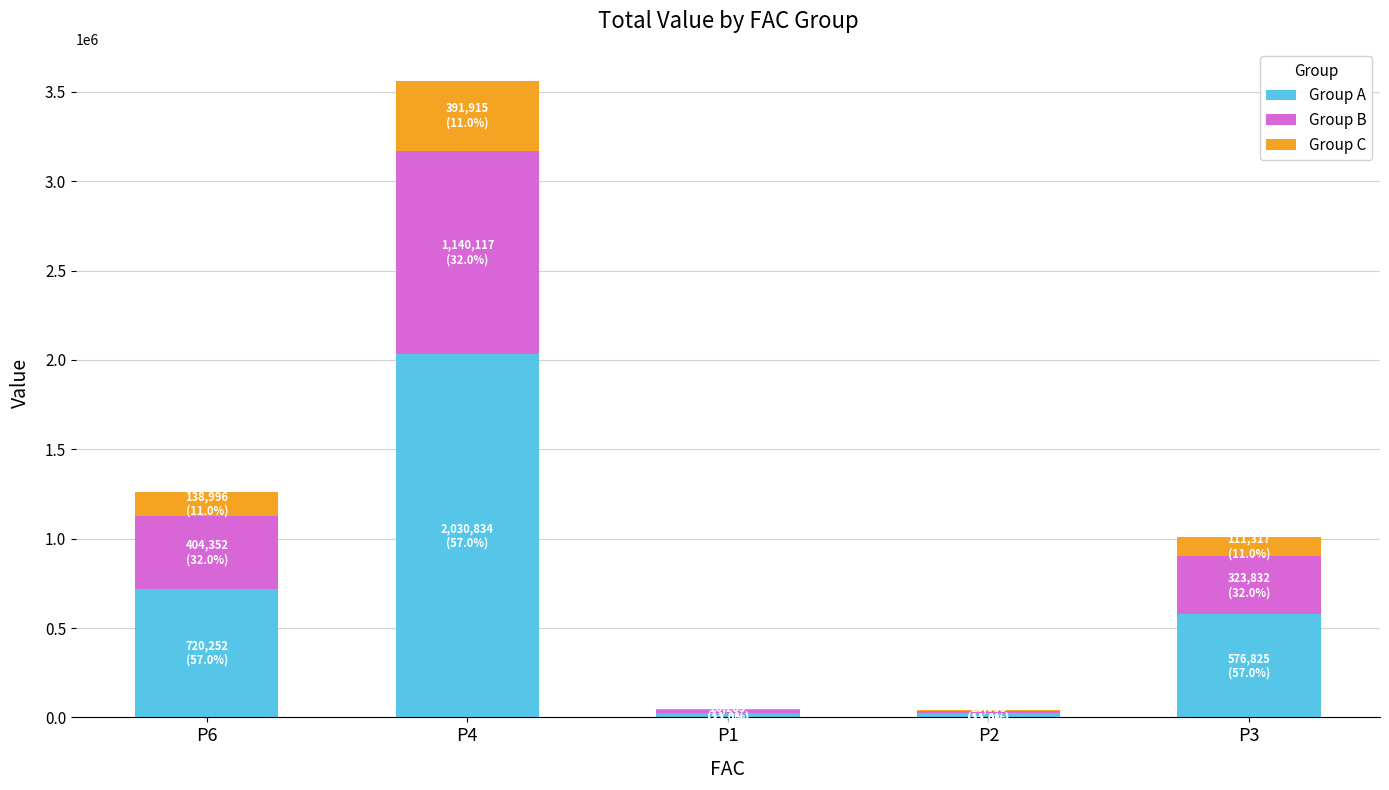

What is the average value of the Group A series?

675445.8